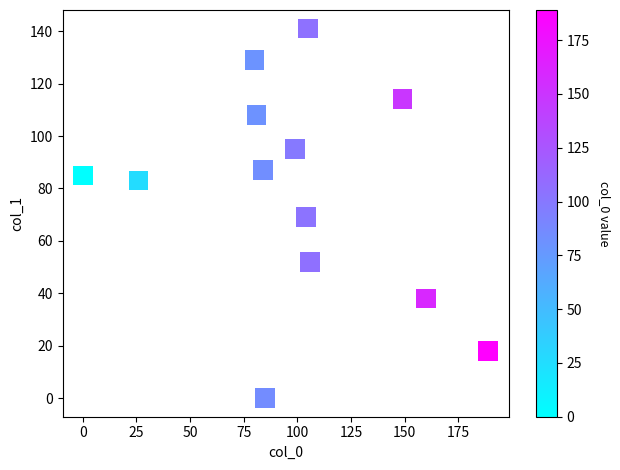

What is the range of X values (max minus min)?

189